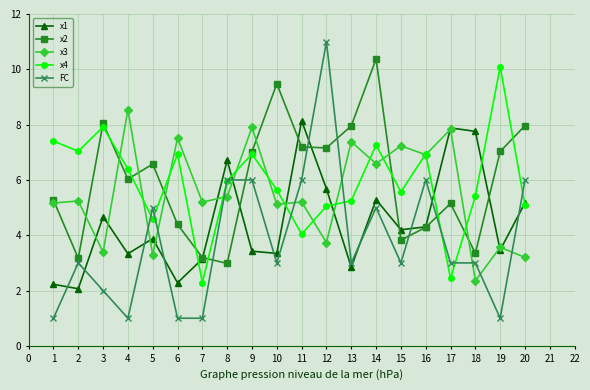

Which series has the largest total across all categories?

x2